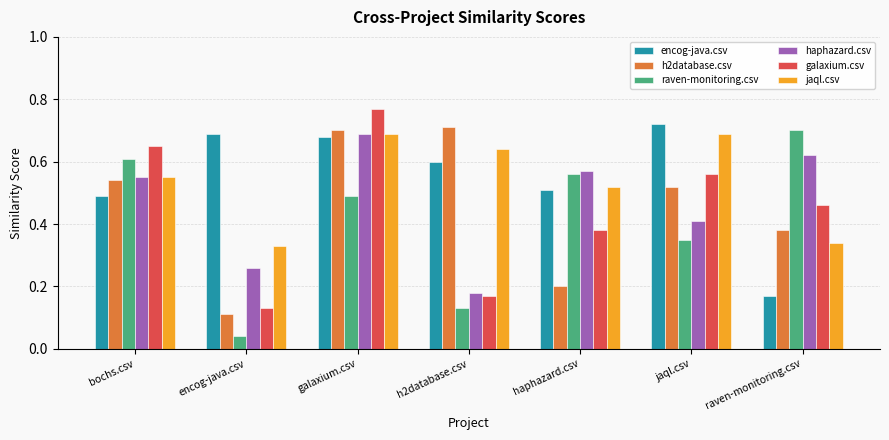

Does the chart contain any negative values?

No